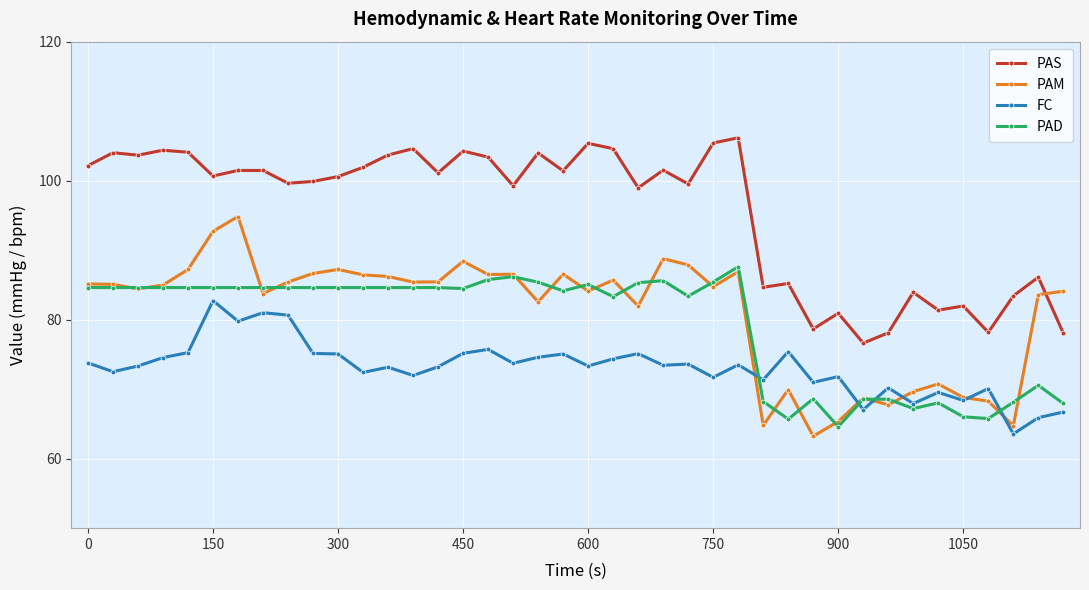

True or false: PAM and PAS cross at least once.

True